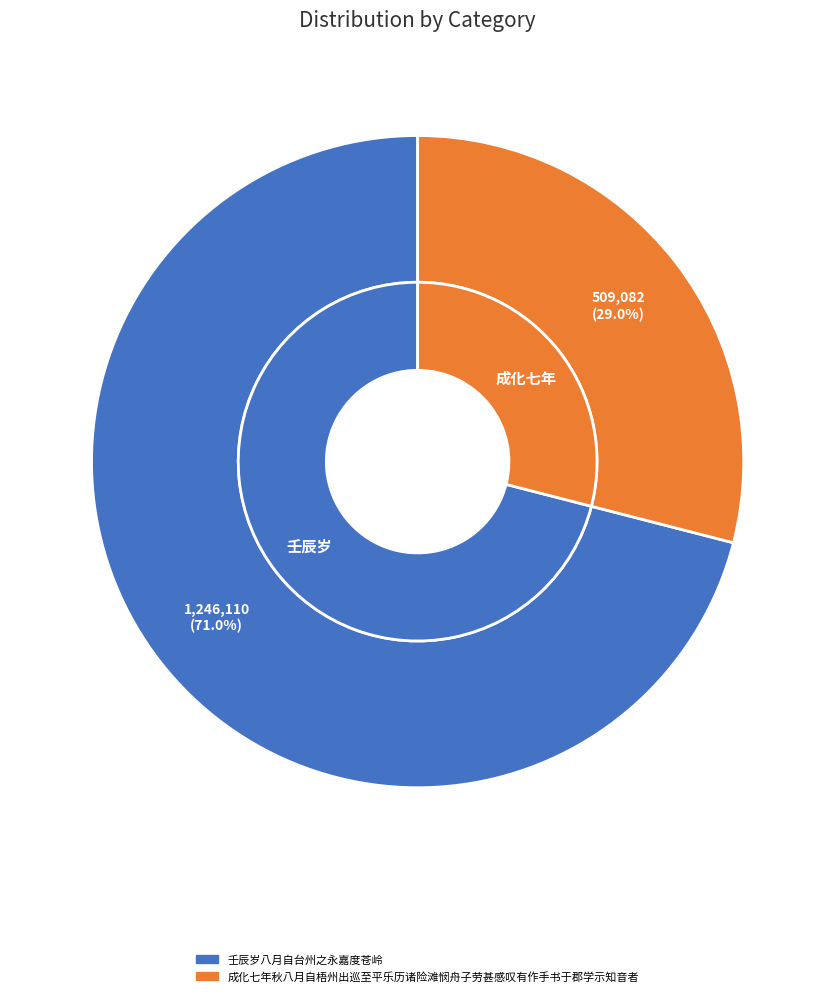

The 成化七年秋八月自梧州出巡至平乐历诸险滩悯舟子劳甚感叹有作手书于郡学示知音者 slice represents 29% of the pie. True or false?

True